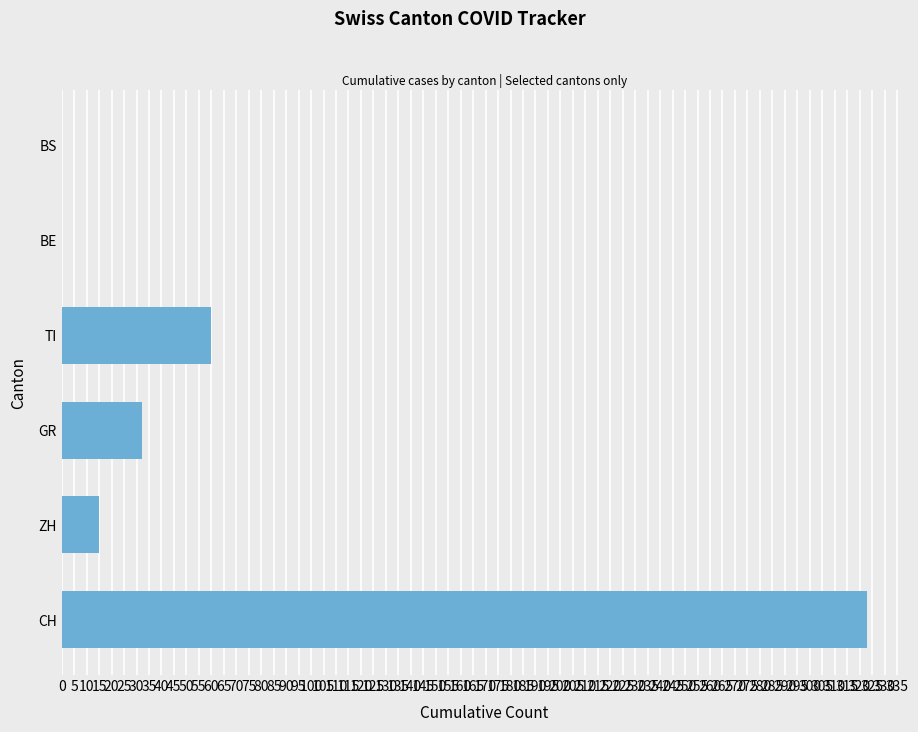

The value at CH is 470. True or false?

False